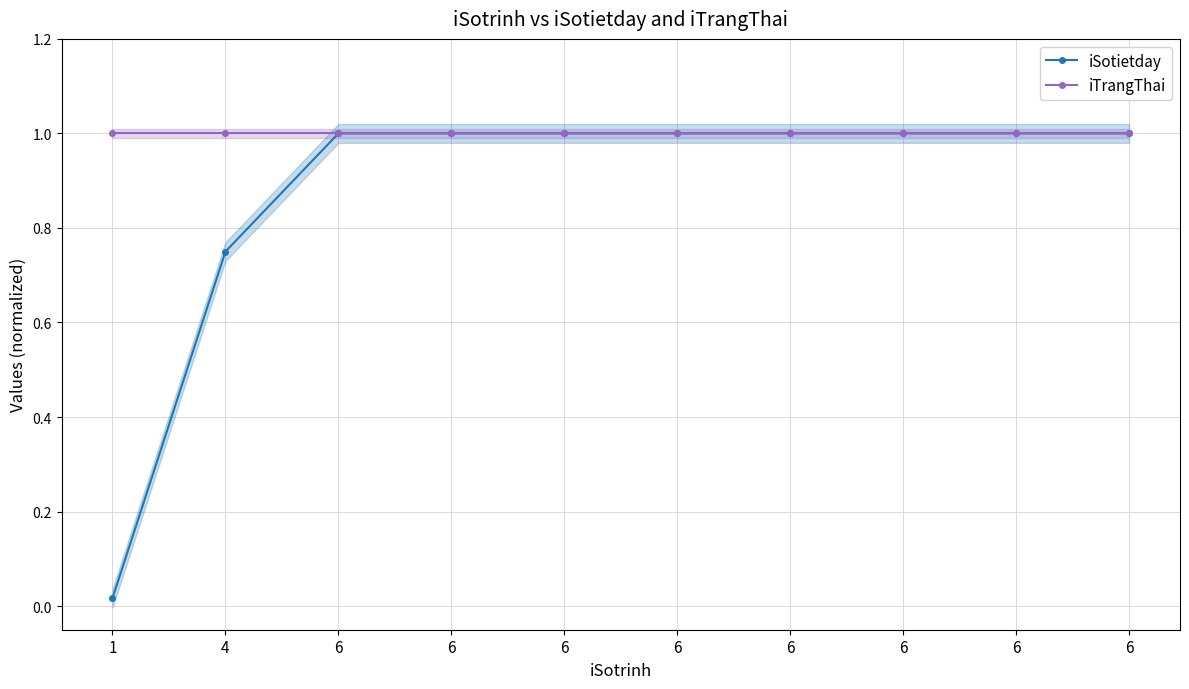

Reading left to right, extract all data points from this chart.

iSotietday: 1=0.0	4=0.8	6=1.0	6=1.0	6=1.0	6=1.0	6=1.0	6=1.0	6=1.0	6=1.0
iTrangThai: 1=1.0	4=1.0	6=1.0	6=1.0	6=1.0	6=1.0	6=1.0	6=1.0	6=1.0	6=1.0